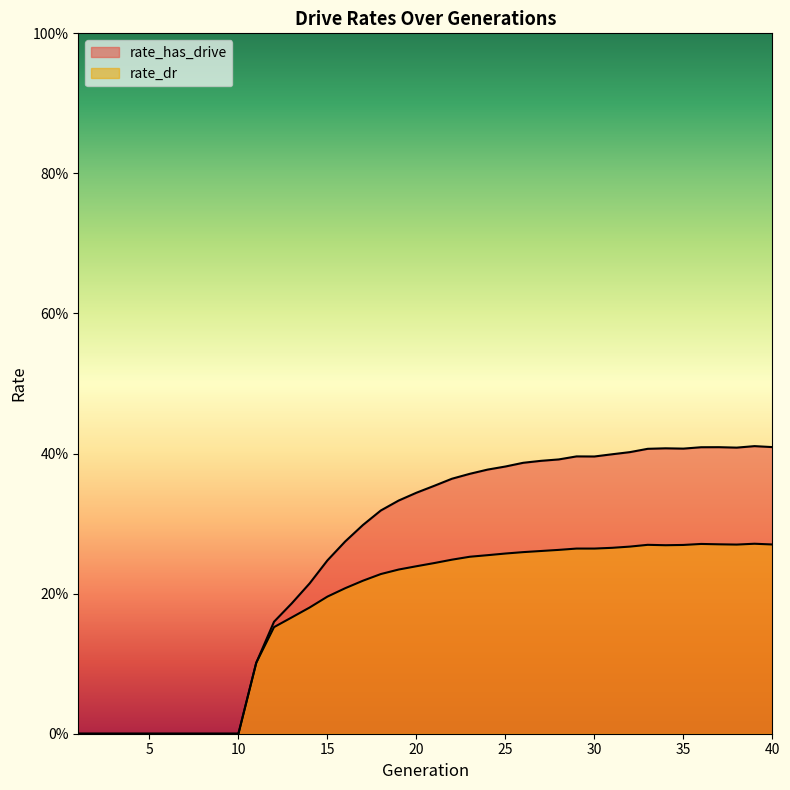

True or false: rate_dr has more than 2 interior local peaks.

True